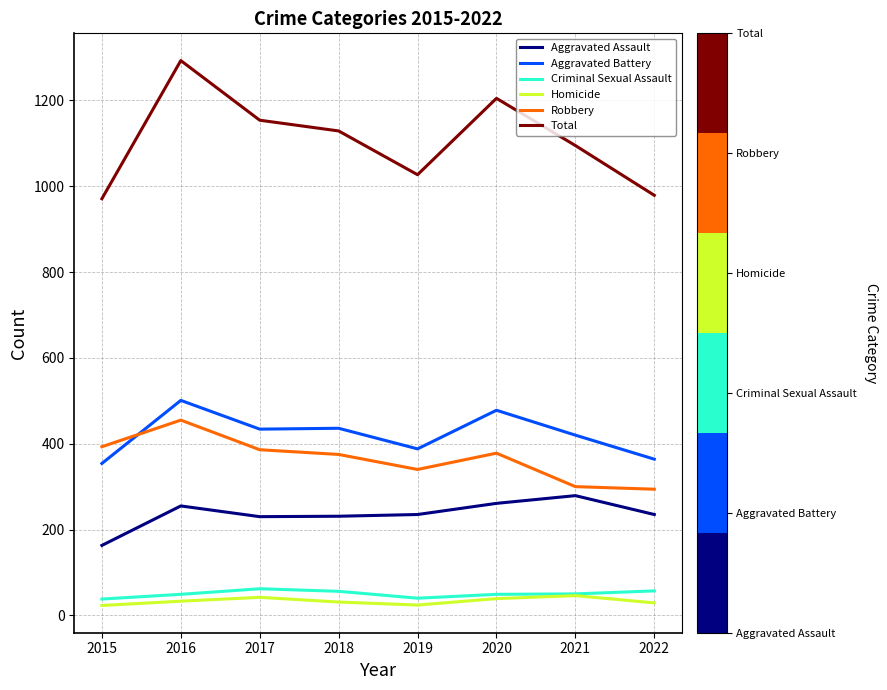

Where is the first local maximum for Robbery?

2016